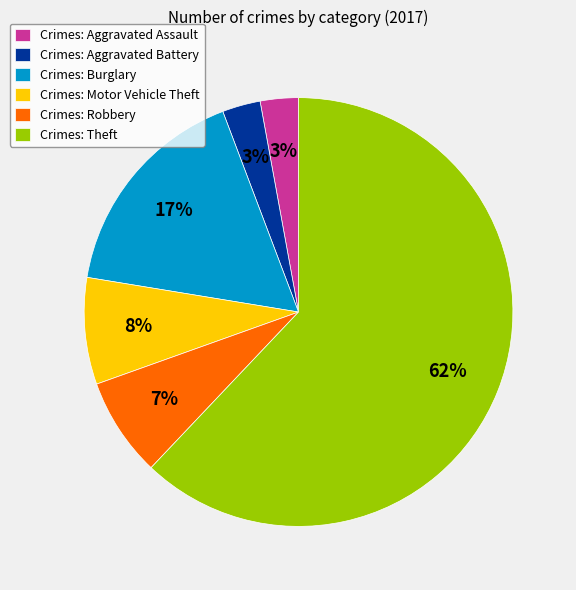

What is the majority slice?

Crimes: Theft